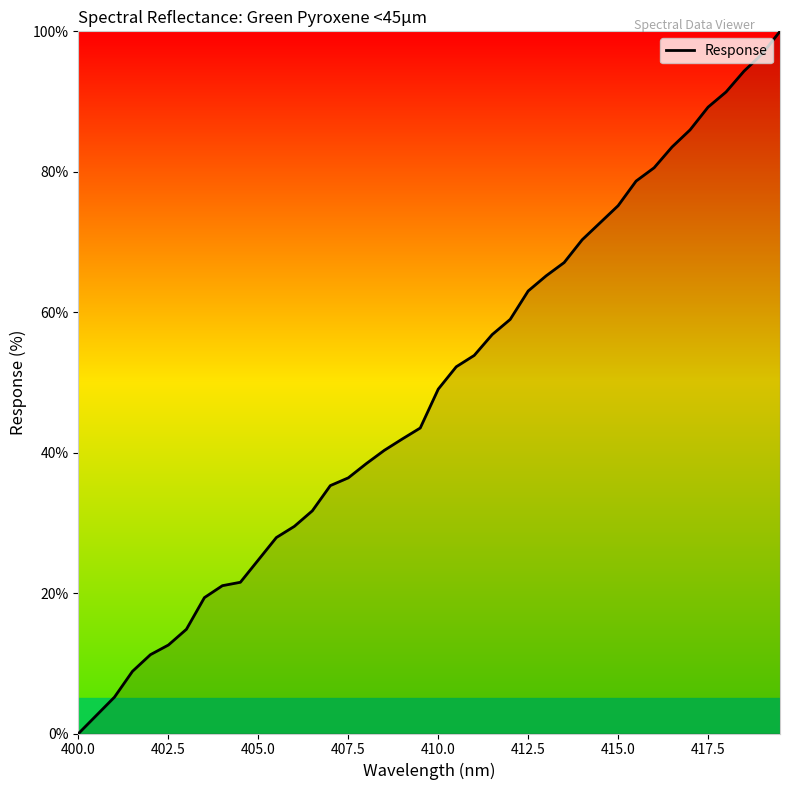

What is the difference between the maximum and second lowest values?

97.4